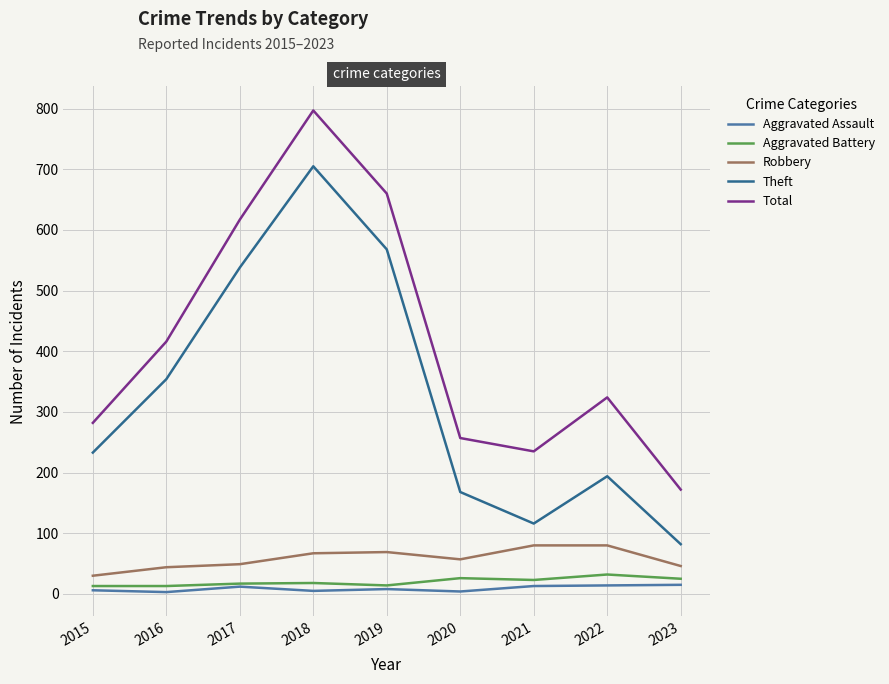

Which series changed the most between 2018 and 2021?

Theft